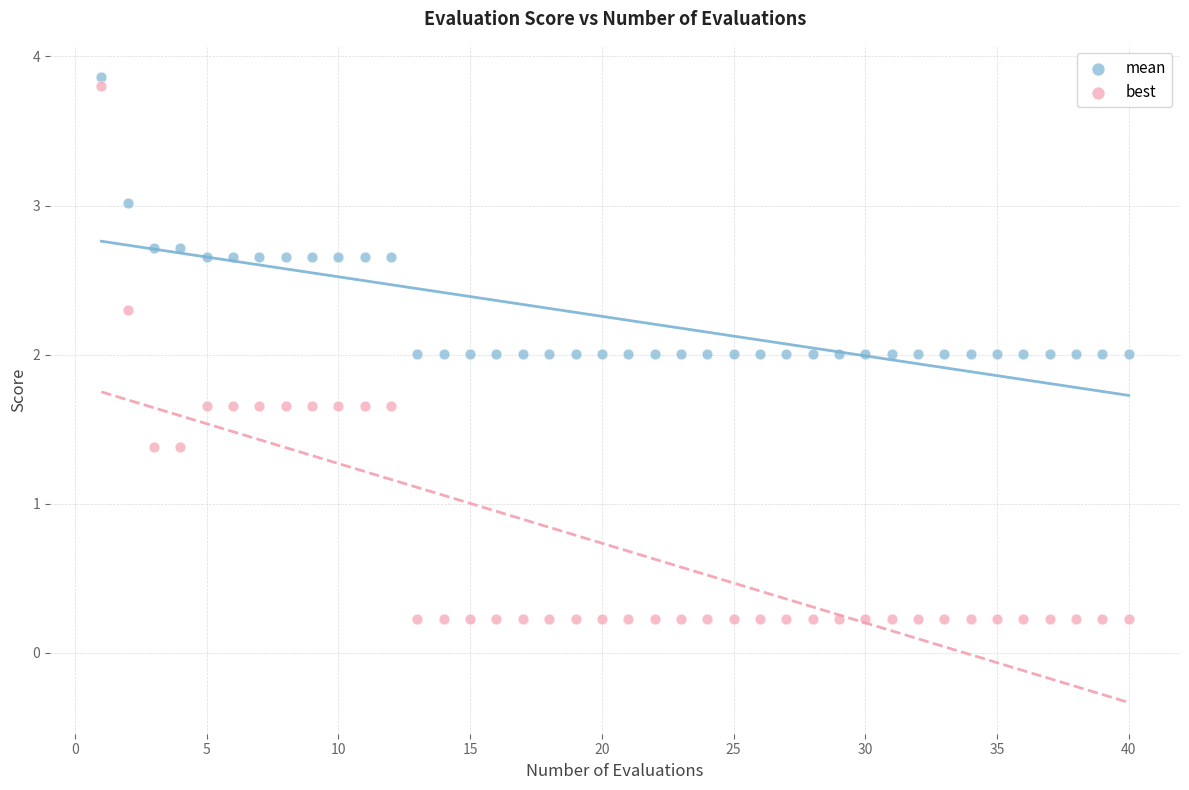

What is the X range (max minus min) for the scatter plot?

39.0